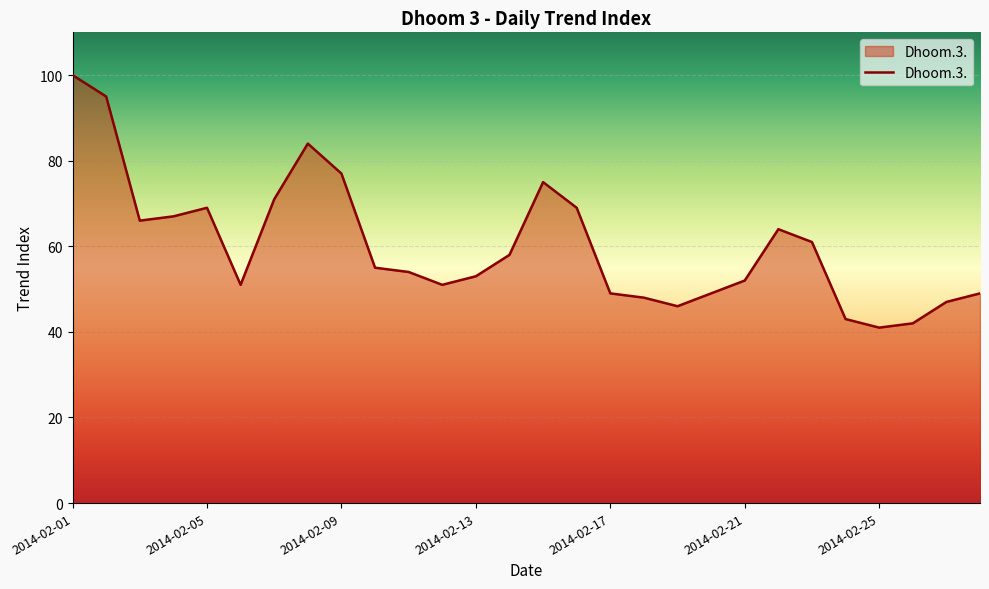

What is the smallest value displayed?

41